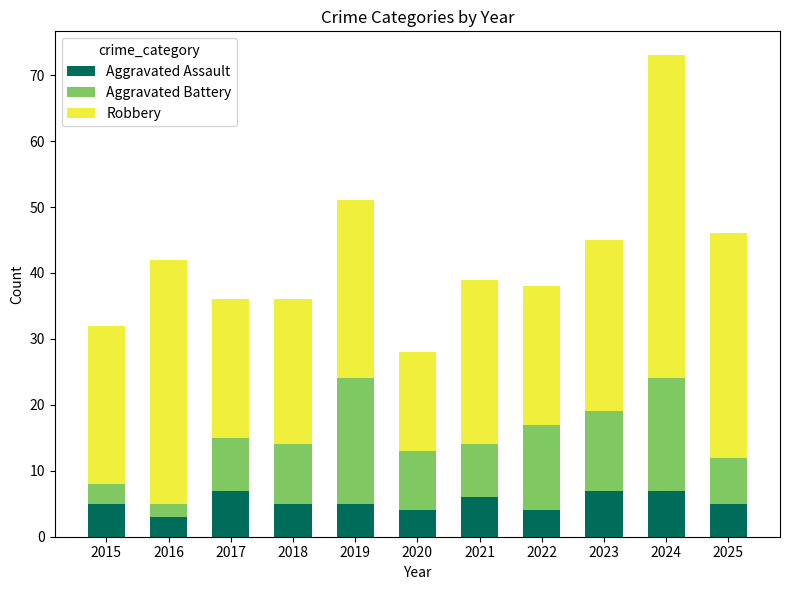

At which category is the sum across all series the highest?

2024